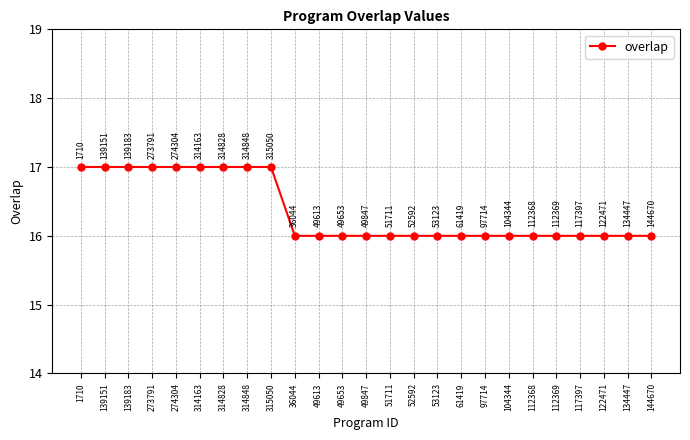

Approximately how many times larger is the value at 139183 compared to 61419?

1.1